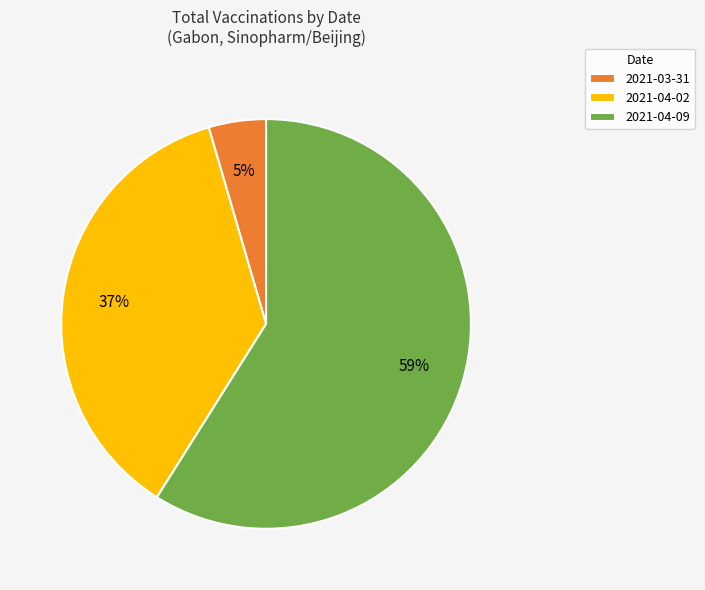

Is the sum of 2021-04-09 and 2021-04-02 greater than half?

Yes